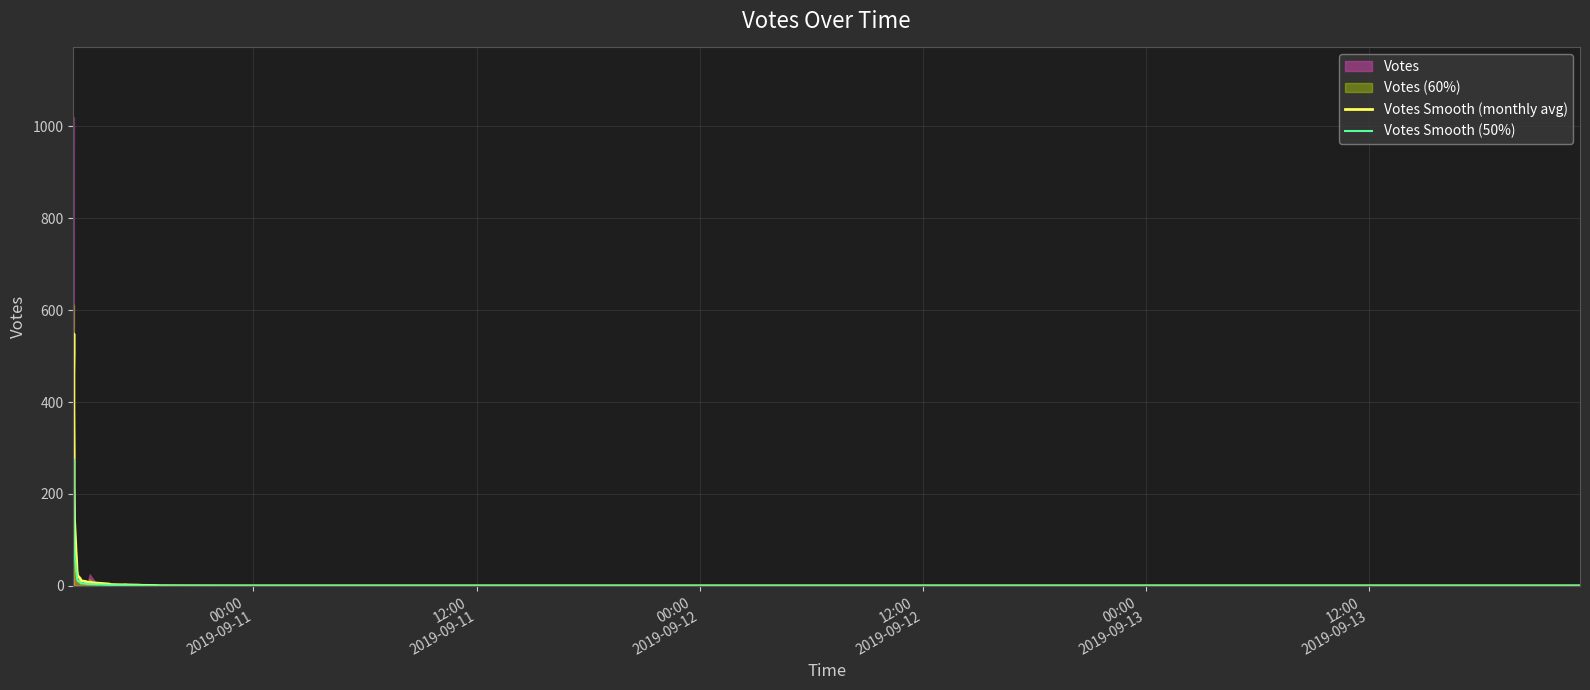

True or false: Votes Smooth (monthly avg) and Votes Smooth (50%) cross at least once.

False